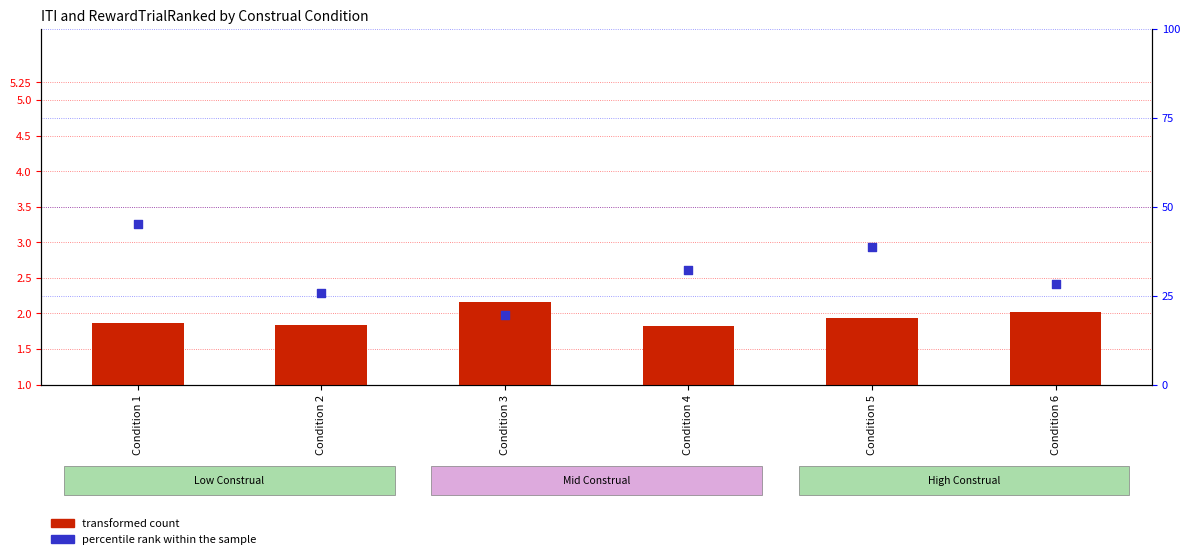

At which category is the sum across all series the highest?

Condition 1